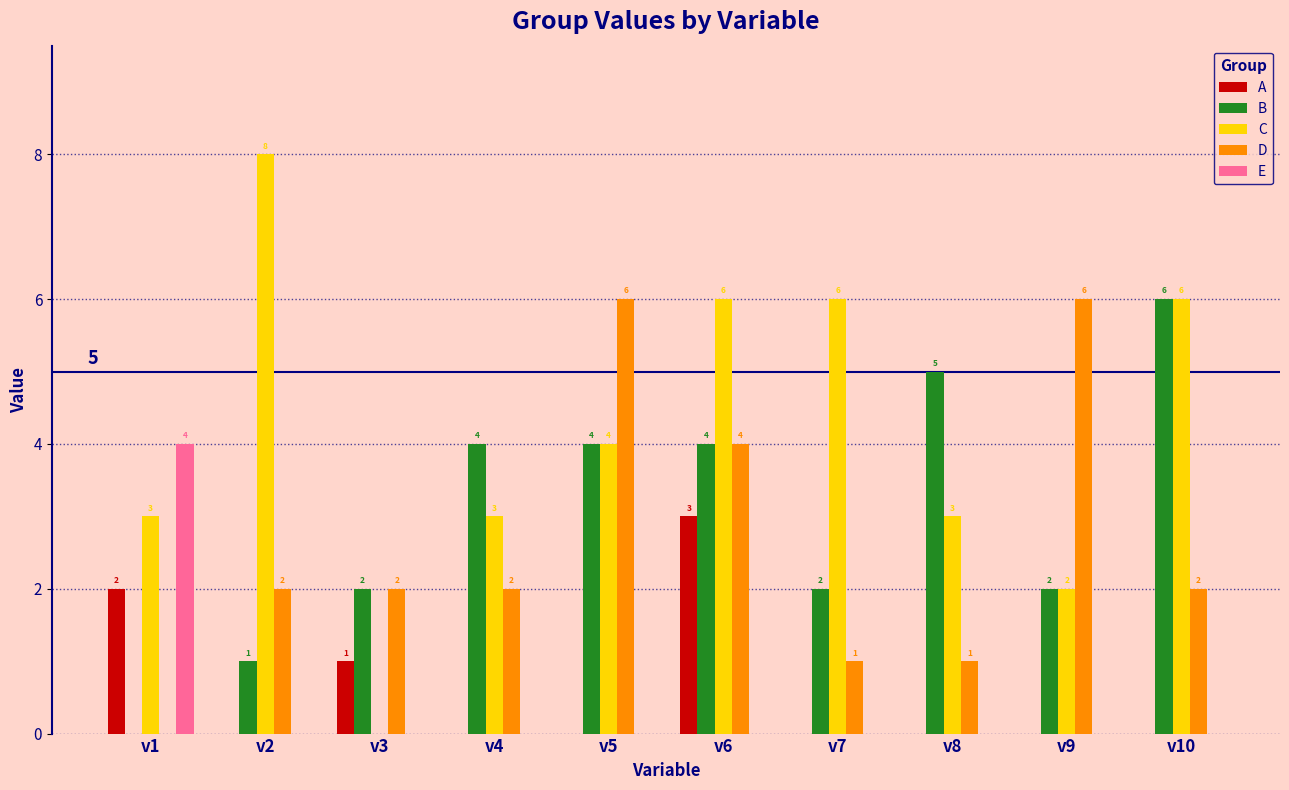

True or false: D has a value of 0 at v1.

True